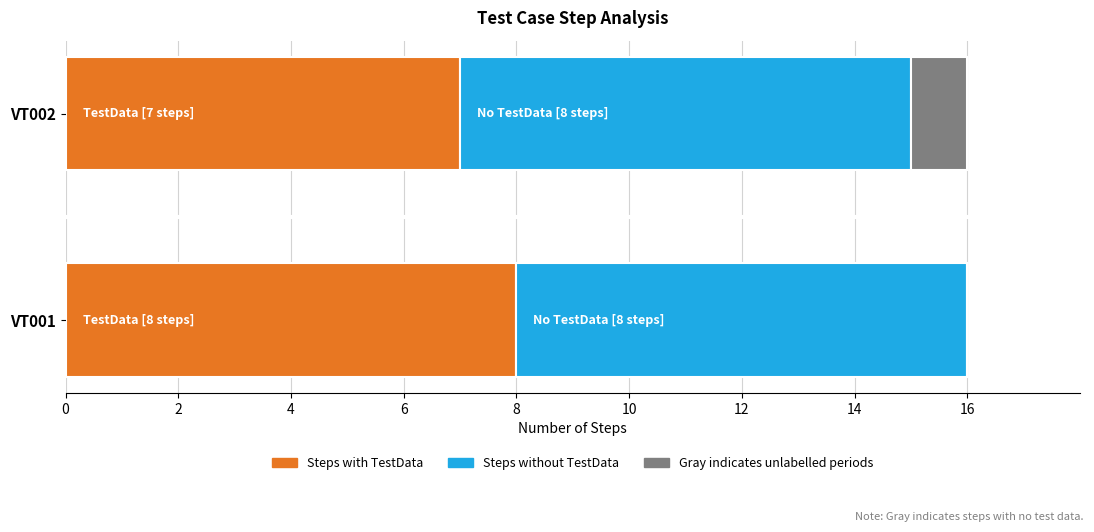

What is the total value across all series at VT002?

16